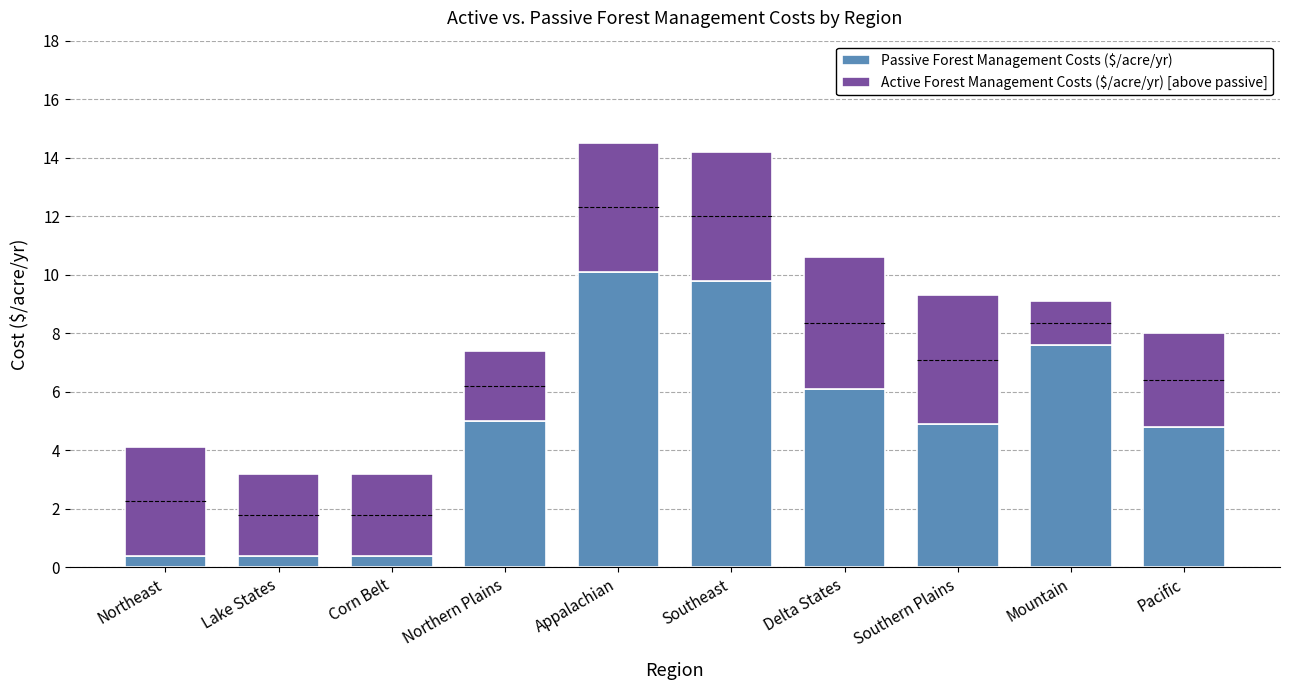

Reading left to right, transcribe all the data shown in this chart.

Passive Forest Management Costs ($/acre/yr): 0.4	0.4	0.4	5.0	10.1	9.8	6.1	4.9	7.6	4.8
Active Forest Management Costs ($/acre/yr) [above passive]: 3.7	2.8	2.8	2.4	4.4	4.4	4.5	4.4	1.5	3.2